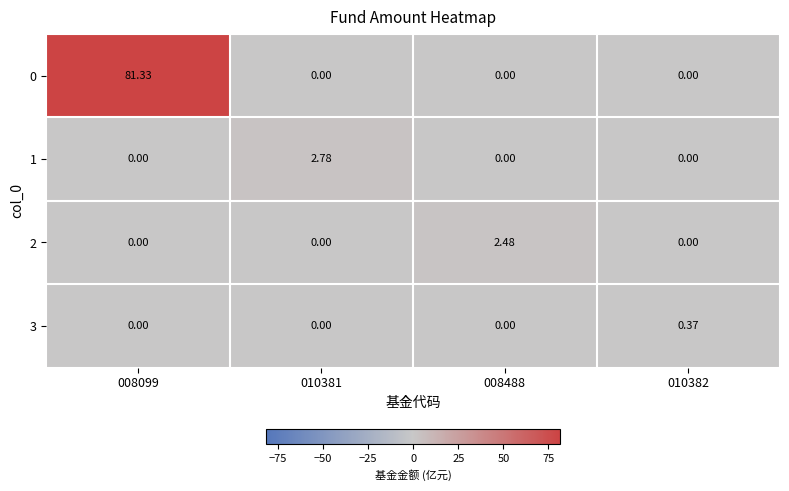

Is the value of 1 at 008488 greater than the value of 0 at 008099?

No